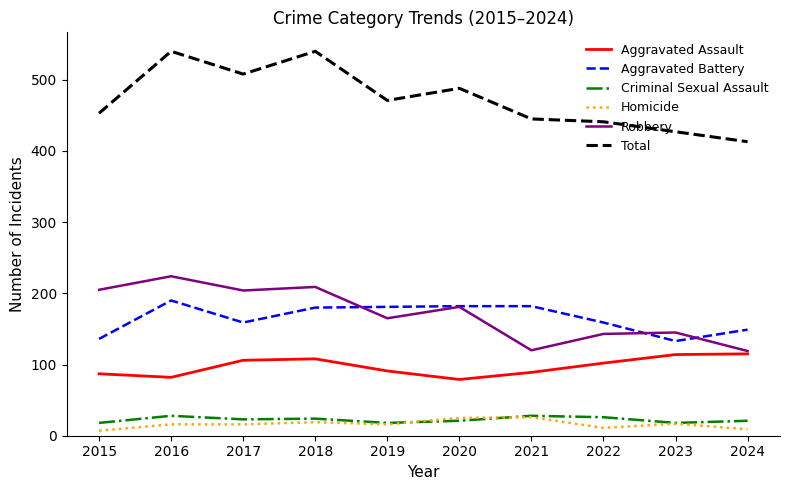

True or false: Criminal Sexual Assault and Robbery cross at least once.

False